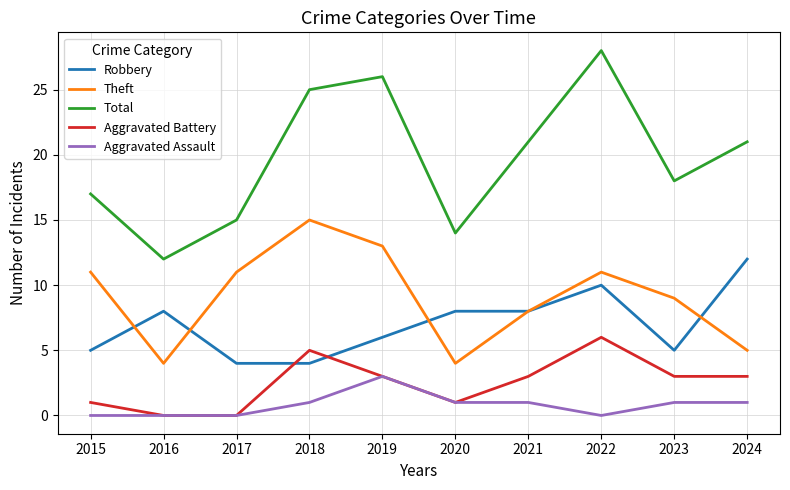

Between 2017 and 2024, which series saw the biggest shift?

Robbery